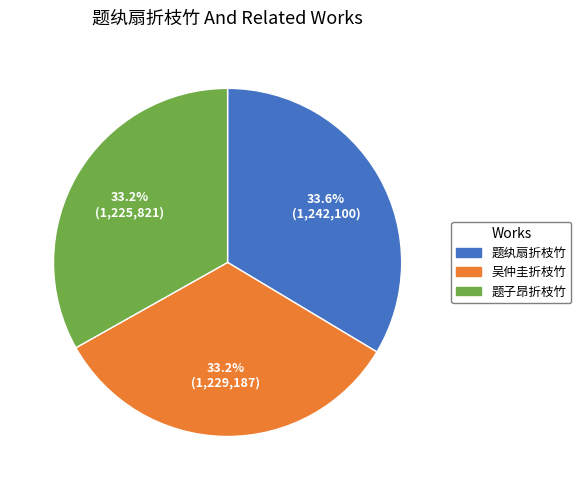

Approximately how many times larger is the value at 题子昂折枝竹 compared to 吴仲圭折枝竹?

1.0